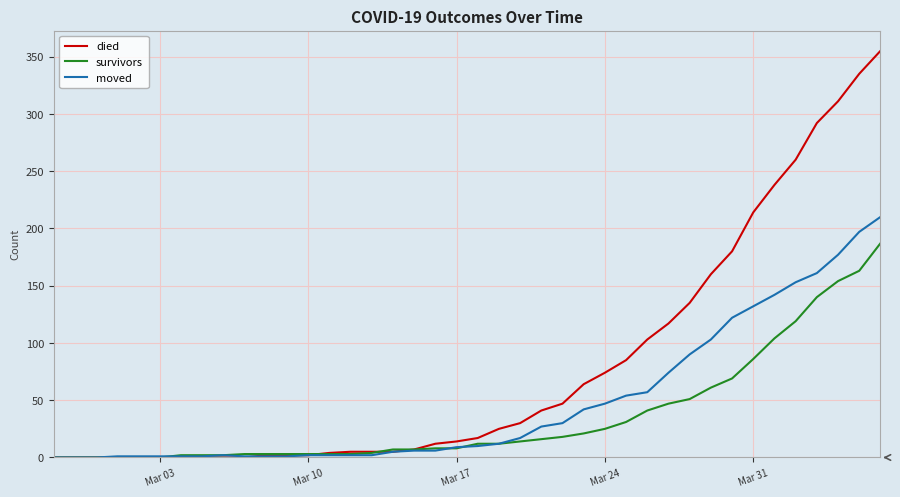

True or false: died and survivors intersect in this chart.

True